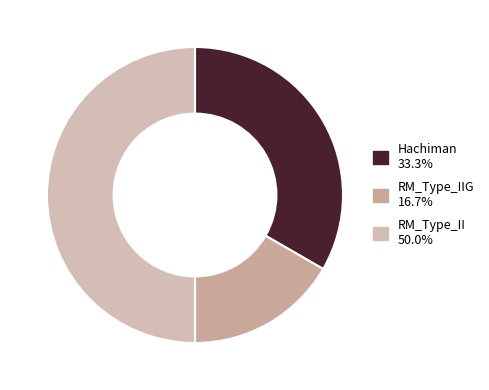

How many slices are in this pie chart?

3